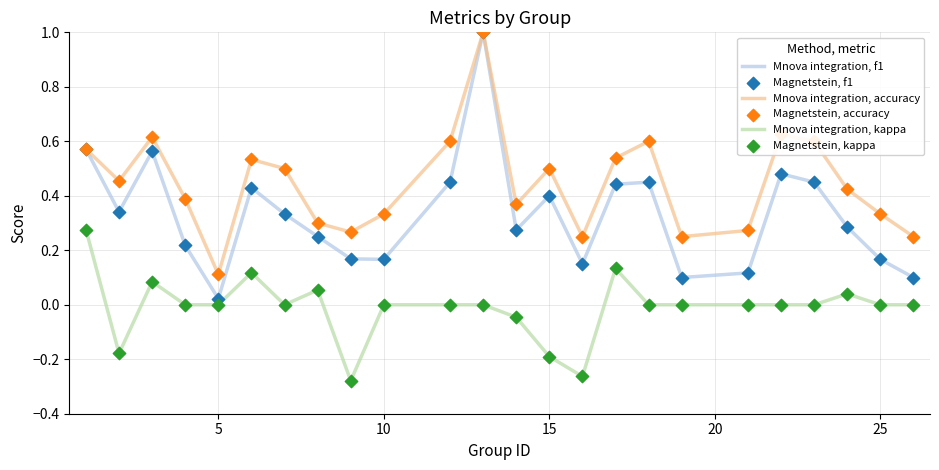

Which series has the largest total across all categories?

Mnova integration, accuracy